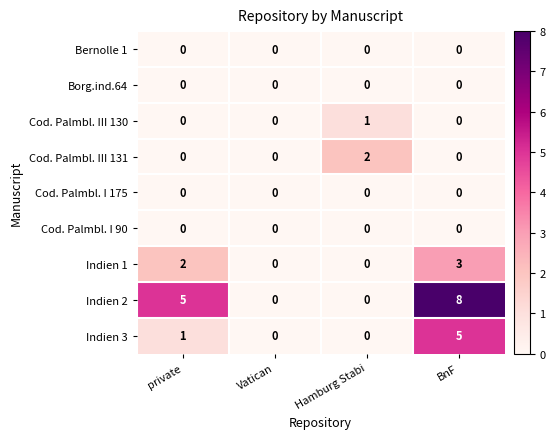

What is the total value across all series at private?

8